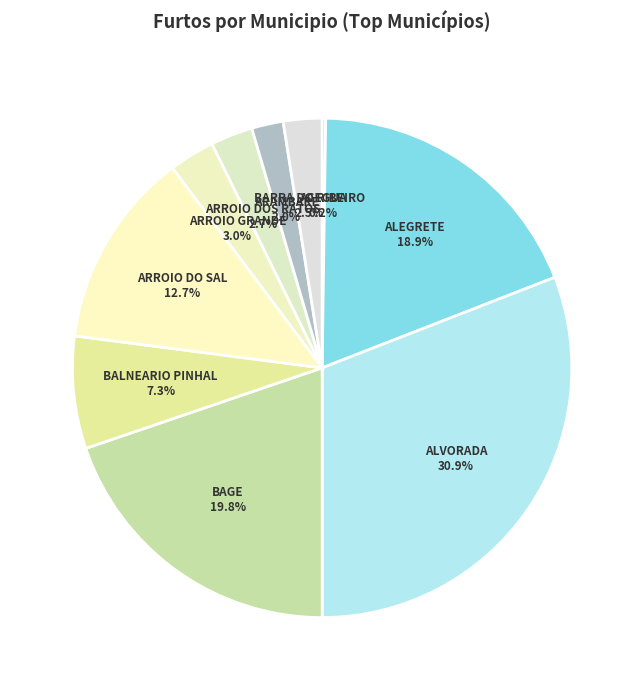

Between ARROIO DOS RATOS and BAGE, which is larger?

BAGE